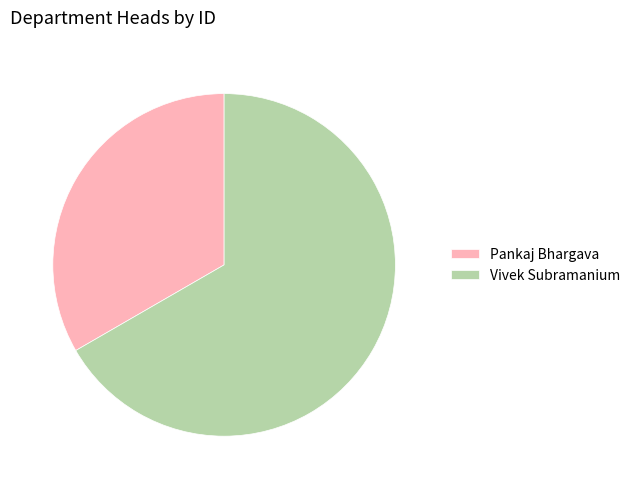

What is the smallest slice in the pie chart?

Pankaj Bhargava